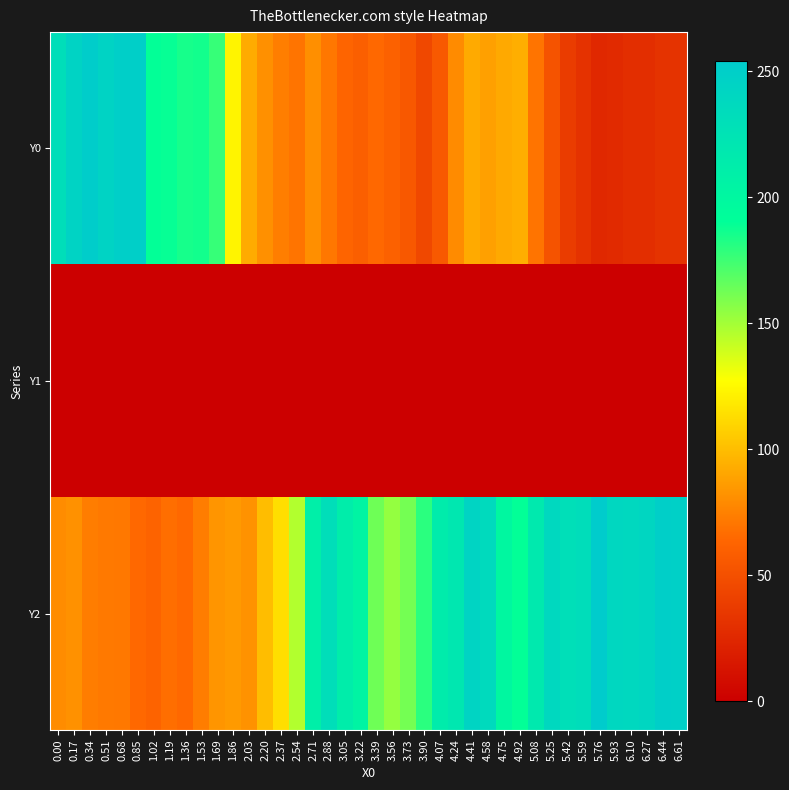

At which category is the sum across all series the highest?

4.41